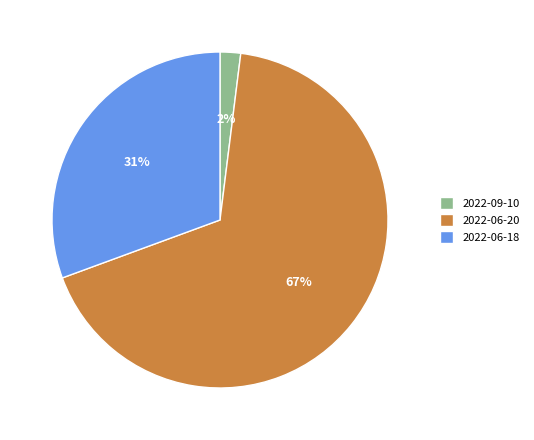

How many segments does this pie chart have?

3